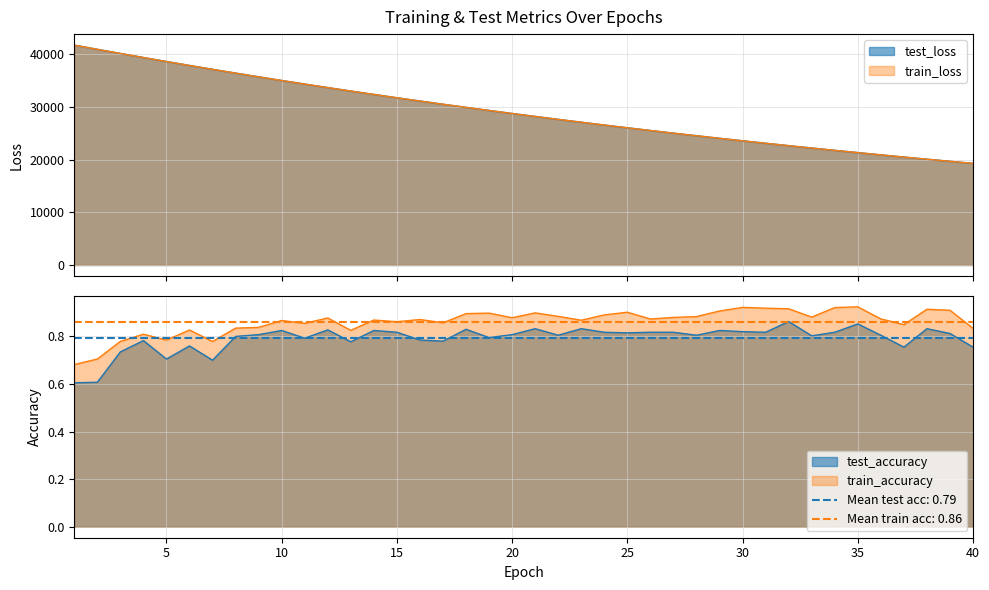

What is the smallest value displayed?

0.6